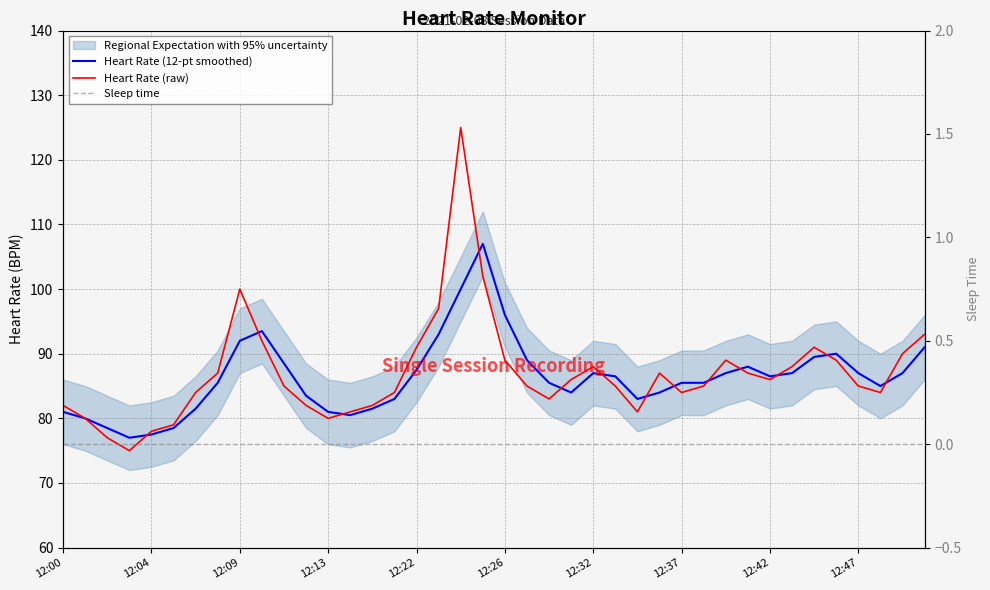

True or false: Sleep time has a value of 0.0 at 12:32.

True